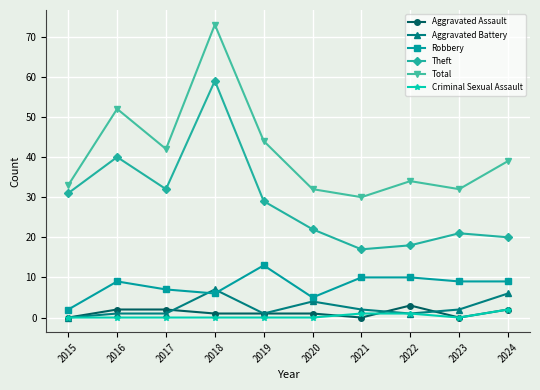

Where is the first local maximum for Total?

2016